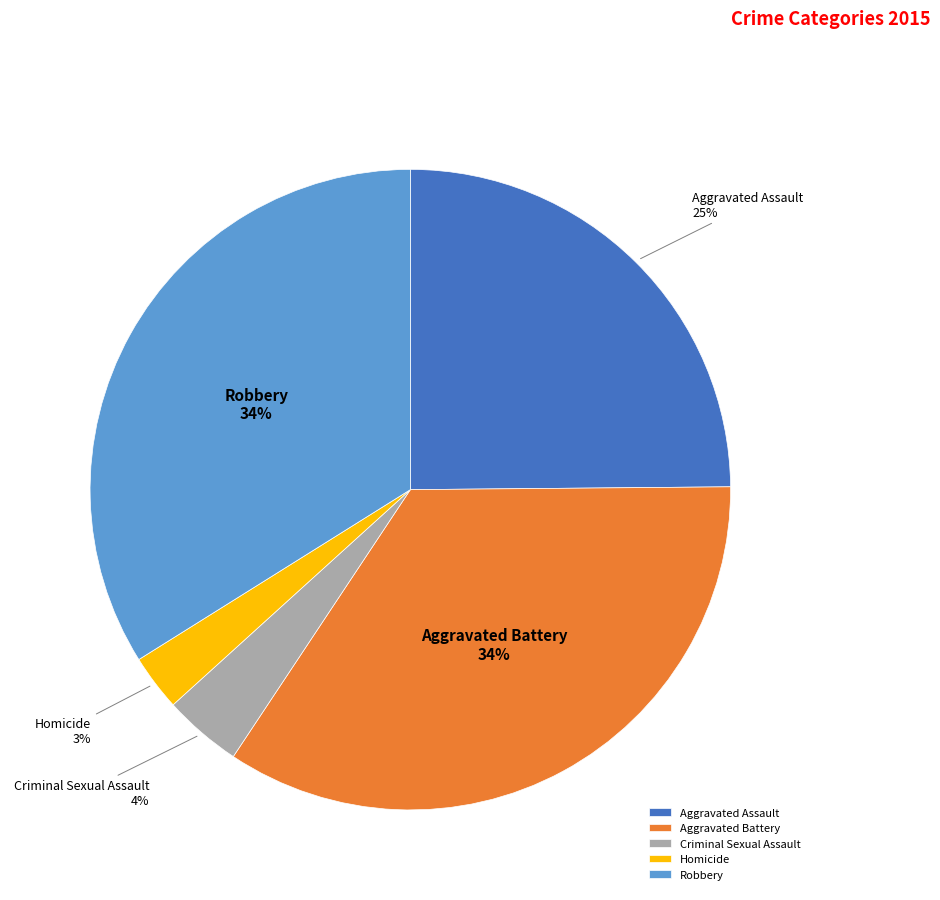

Between Aggravated Assault and Criminal Sexual Assault, which is larger?

Aggravated Assault